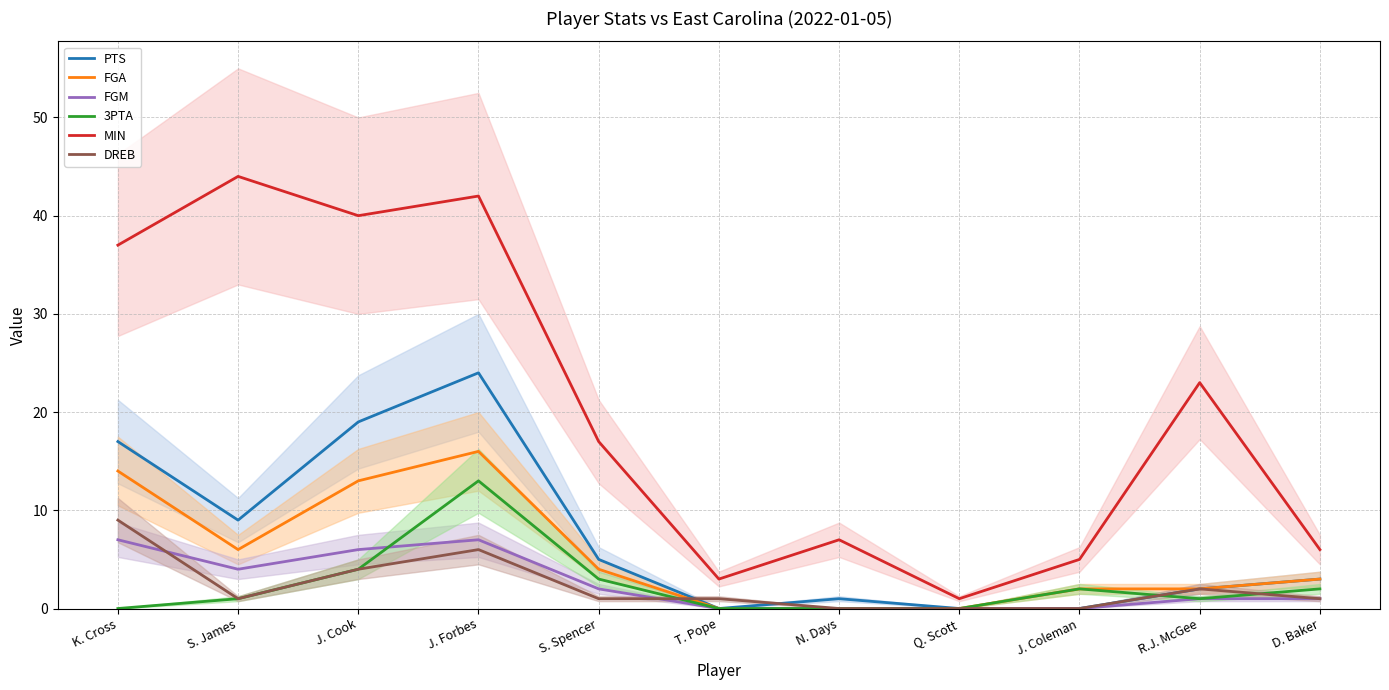

What position from the left is S. Spencer?

5